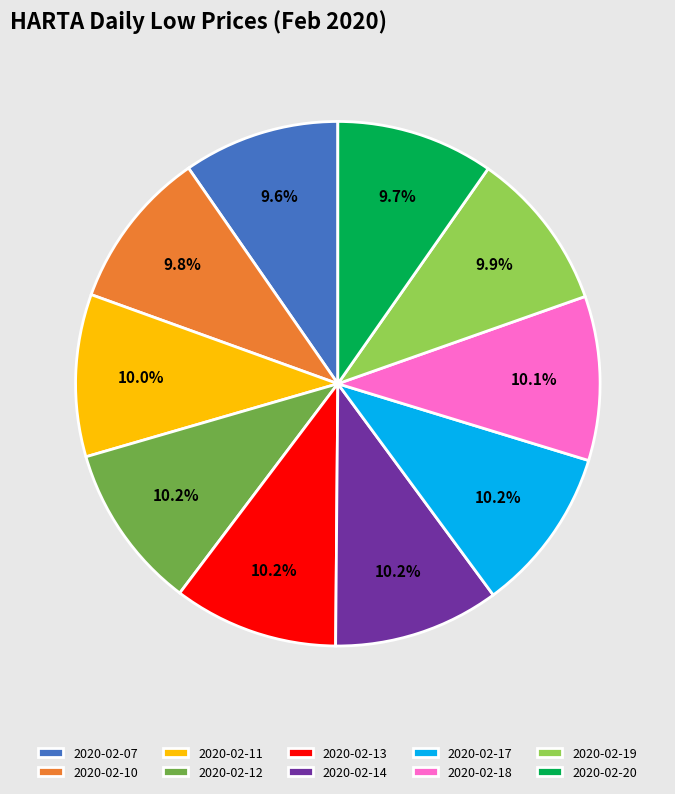

What is the ratio of the value at 2020-02-07 to the value at 2020-02-18?

1.0